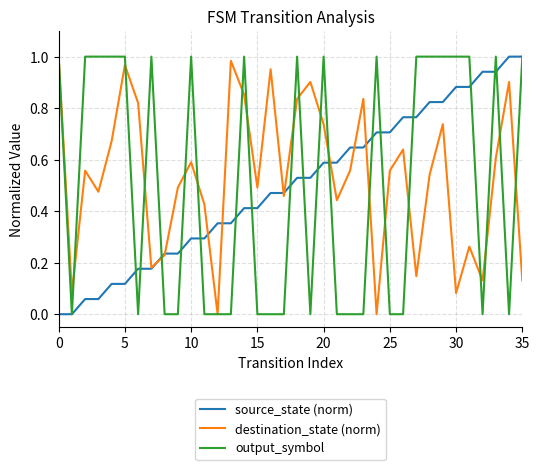

Does the chart have visible grid lines?

Yes